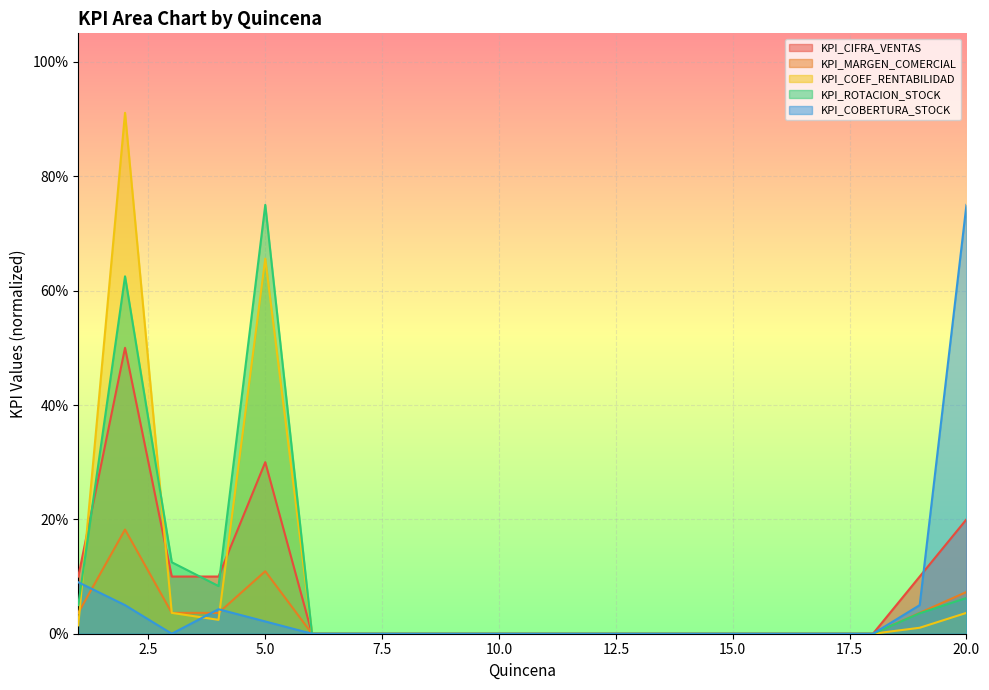

Rank the series by their maximum value, from highest to lowest.

KPI_COEF_RENTABILIDAD, KPI_ROTACION_STOCK, KPI_COBERTURA_STOCK, KPI_CIFRA_VENTAS, KPI_MARGEN_COMERCIAL